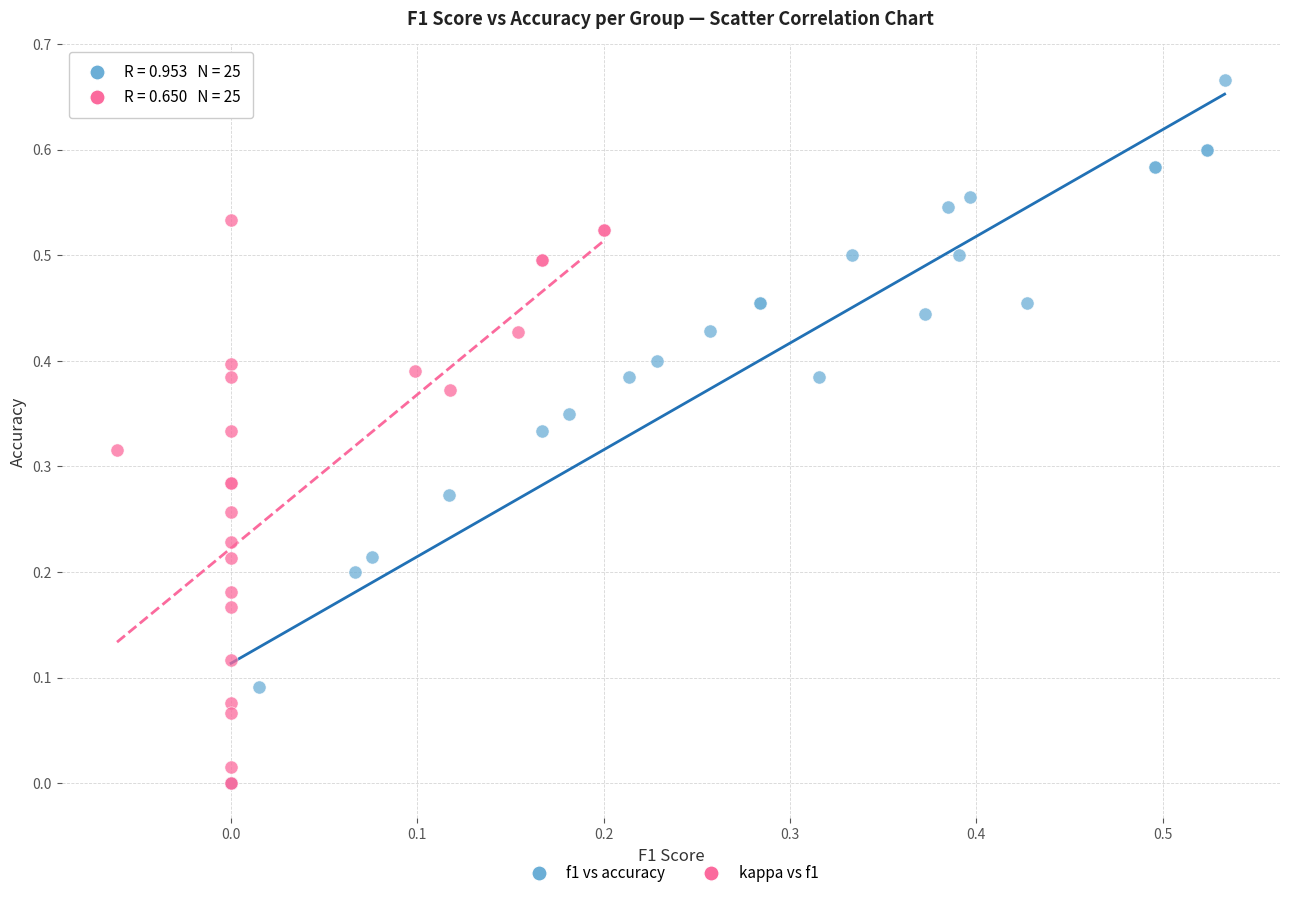

Which series has the largest Y range (max minus min)?

f1 vs accuracy